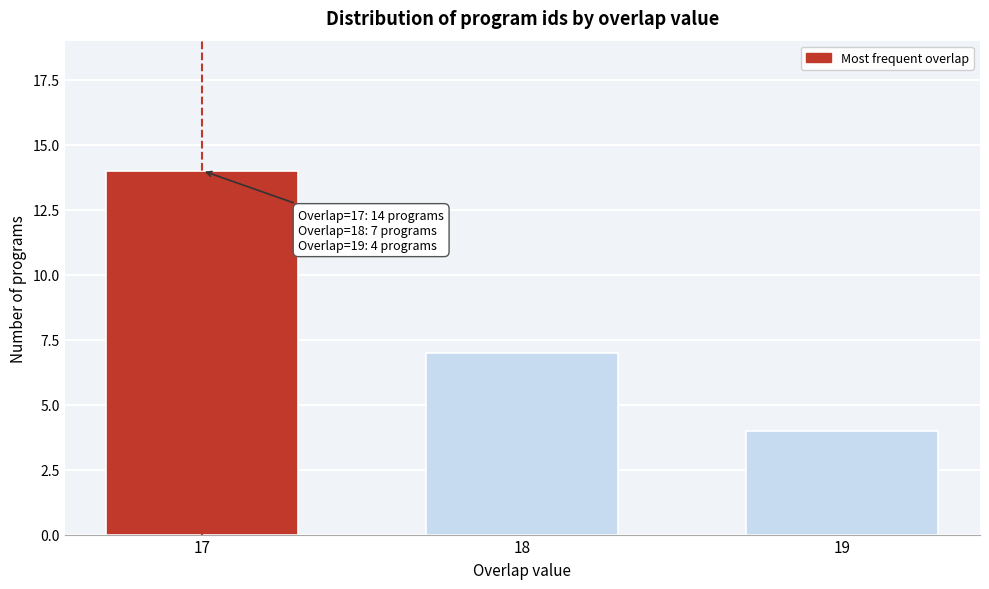

Reading right to left, what are all the values shown in this chart?

19=4	18=7	17=14